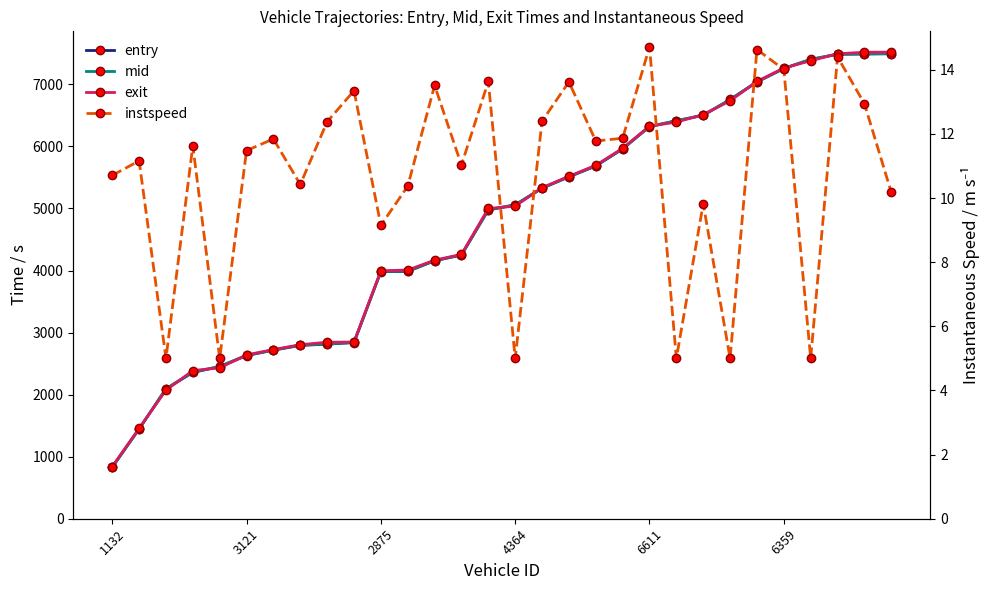

Reading left to right, extract all data points from this chart.

entry: 829.0	1445.2	2091.6	2357.5	2451.6	2629.3	2716.4	2792.8	2813.7	2838.7	3983.4	3985.3	4157.1	4249.1	4976.1	5056.3	5325.7	5509.0	5684.1	5959.6	6318.5	6412.1	6500.3	6753.0	7038.5	7254.6	7400.5	7484.4	7489.5	7493.1
mid: 833.1	1449.4	2095.3	2361.4	2455.2	2633.2	2720.2	2797.3	2817.5	2842.6	3988.2	3990.1	4160.6	4253.4	4980.4	5060.4	5329.2	5512.6	5688.2	5963.5	6321.7	6415.5	6505.3	6757.5	7041.6	7258.5	7404.1	7487.7	7493.1	7497.3
exit: 839.9	1456.1	2071.6	2388.2	2431.4	2639.7	2726.7	2804.5	2844.5	2847.7	3995.9	4008.0	4166.6	4260.0	5000.4	5037.6	5335.4	5518.8	5694.7	5970.2	6327.5	6391.6	6513.4	6734.4	7047.2	7263.6	7380.5	7493.8	7517.8	7520.3
instspeed: 10.7	11.2	5.0	11.6	5.0	11.5	11.8	10.4	12.4	13.3	9.2	10.4	13.5	11.0	13.6	5.0	12.4	13.6	11.8	11.9	14.7	5.0	9.8	5.0	14.6	14.0	5.0	14.4	12.9	10.2